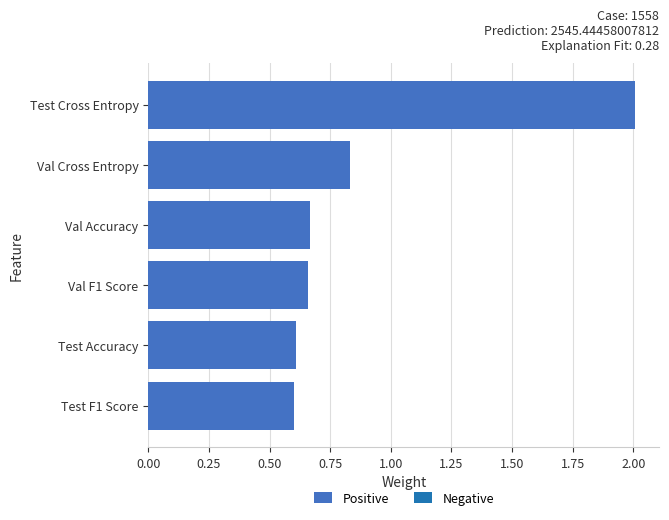

Which label corresponds to the largest value in the chart?

Test Cross Entropy